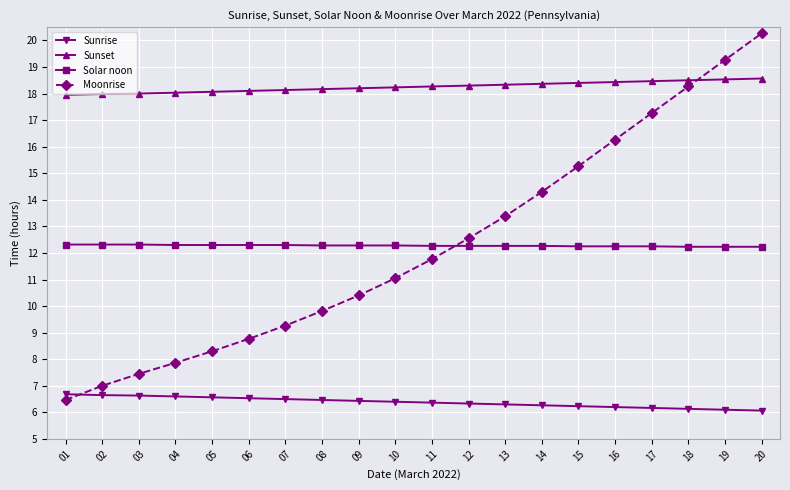

What is the sum of the Sunrise values at 18 and 01?

12.8